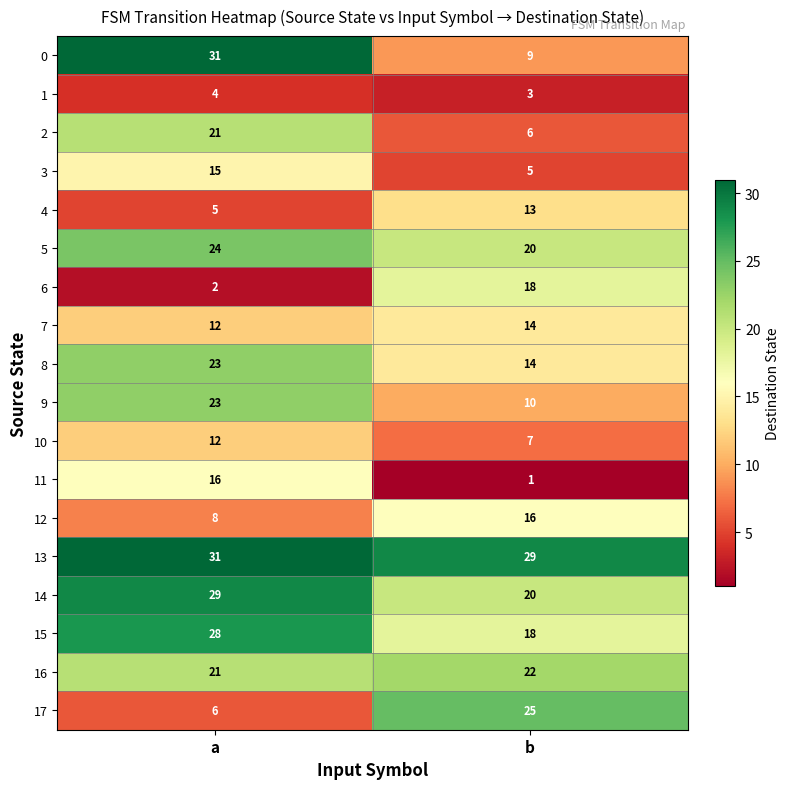

Rank the categories by 7 value from lowest to highest.

a, b